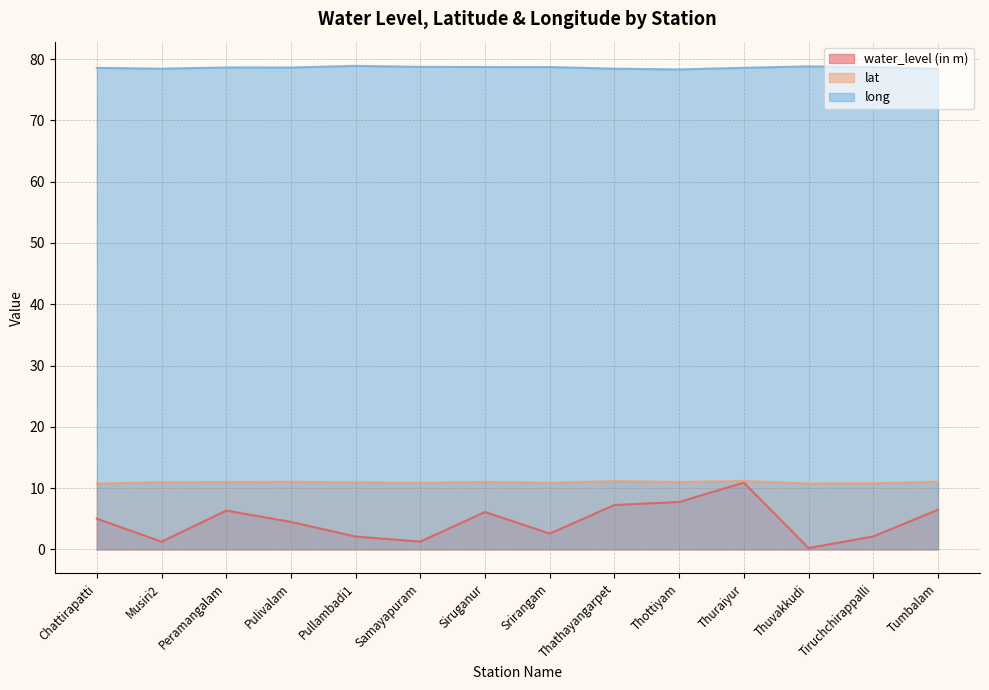

The value of water_level (in m) at Thuraiyur is 17.7. True or false?

False